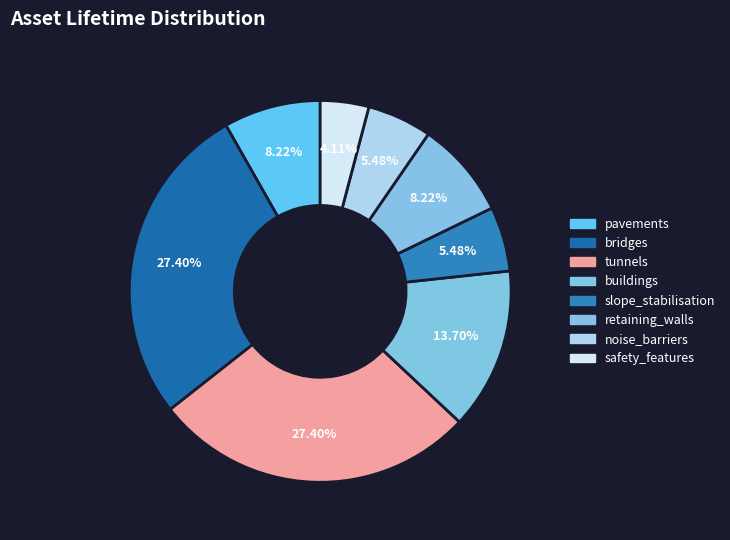

To the nearest percent, what portion does pavements represent?

8%